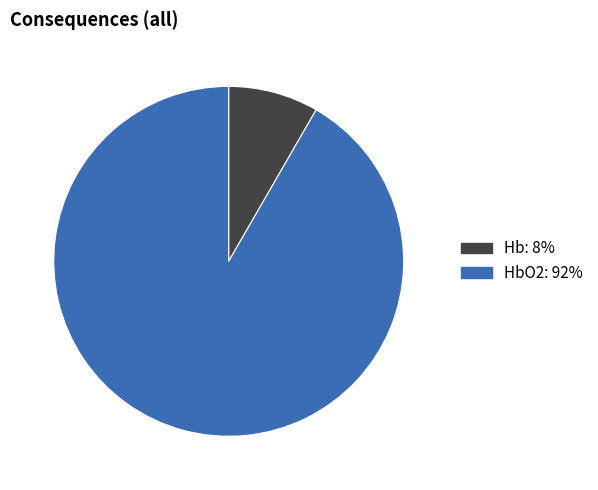

Is there a majority slice in this chart?

Yes